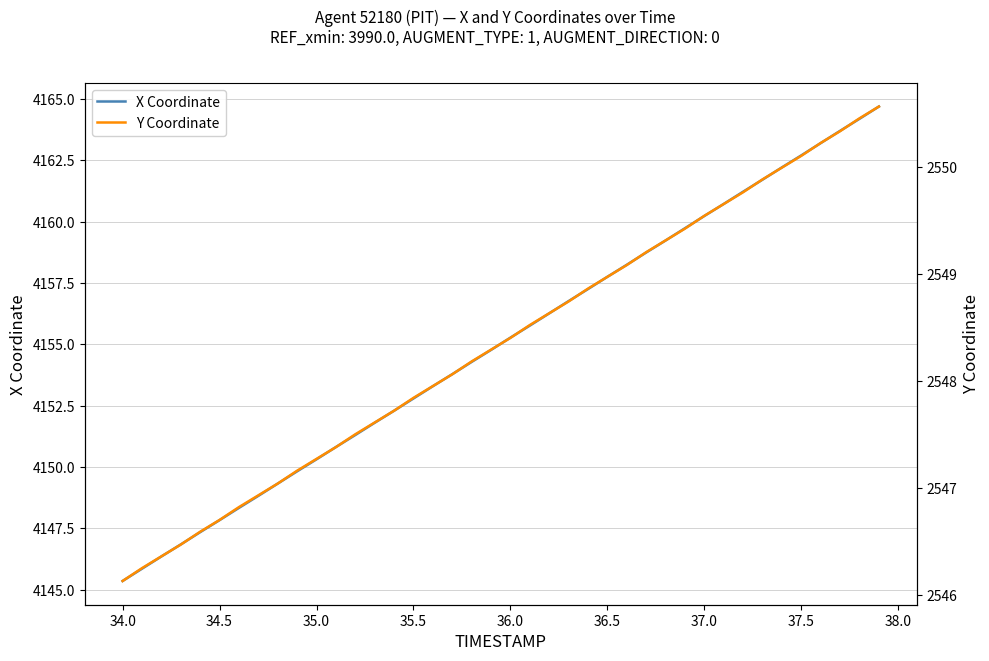

What is the minimum value for X Coordinate?

4145.4